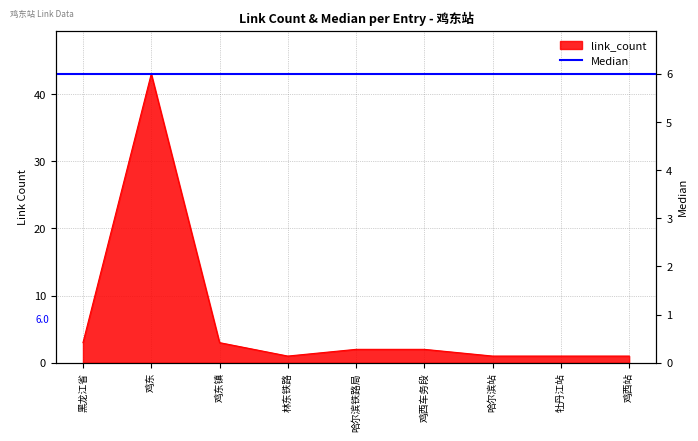

List the labels in order of value, smallest first.

林东铁路, 哈尔滨站, 牡丹江站, 鸡西站, 哈尔滨铁路局, 鸡西车务段, 黑龙江省, 鸡东镇, 鸡东